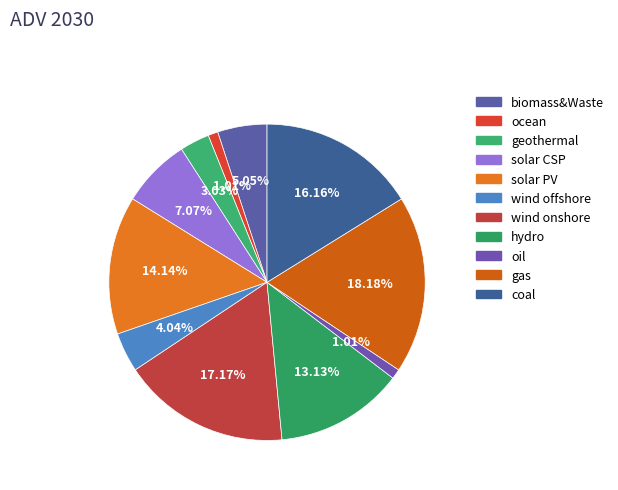

To the nearest percent, what percentage of the pie is wind onshore?

17%